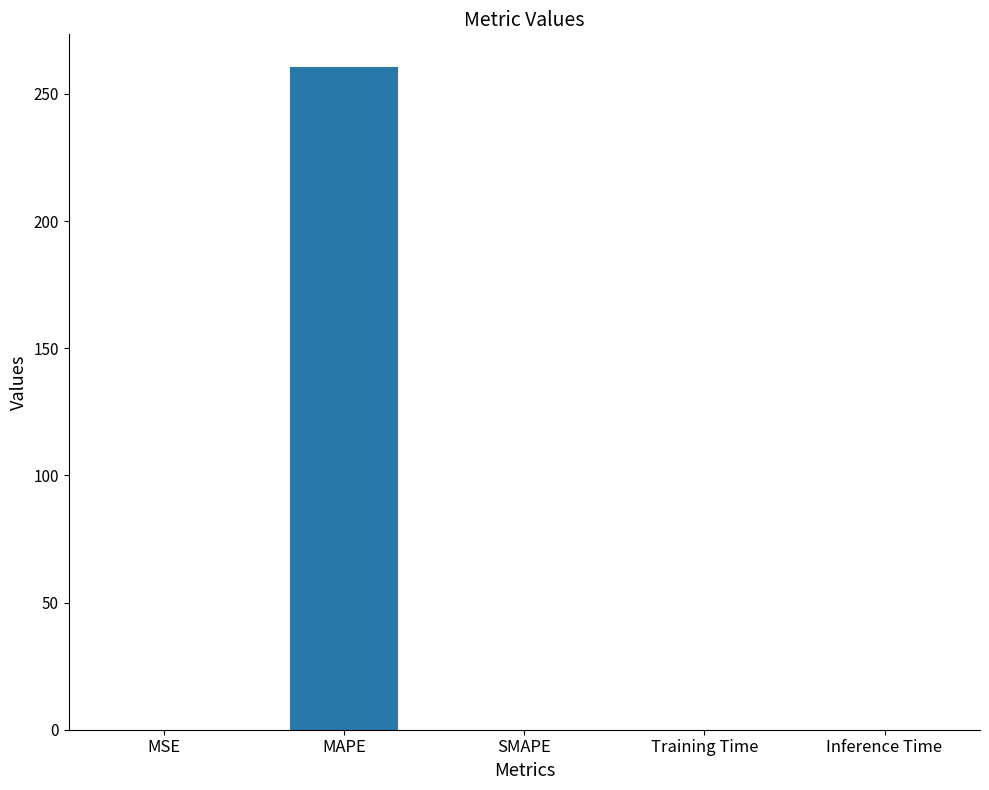

What is the greatest value displayed?

260.4